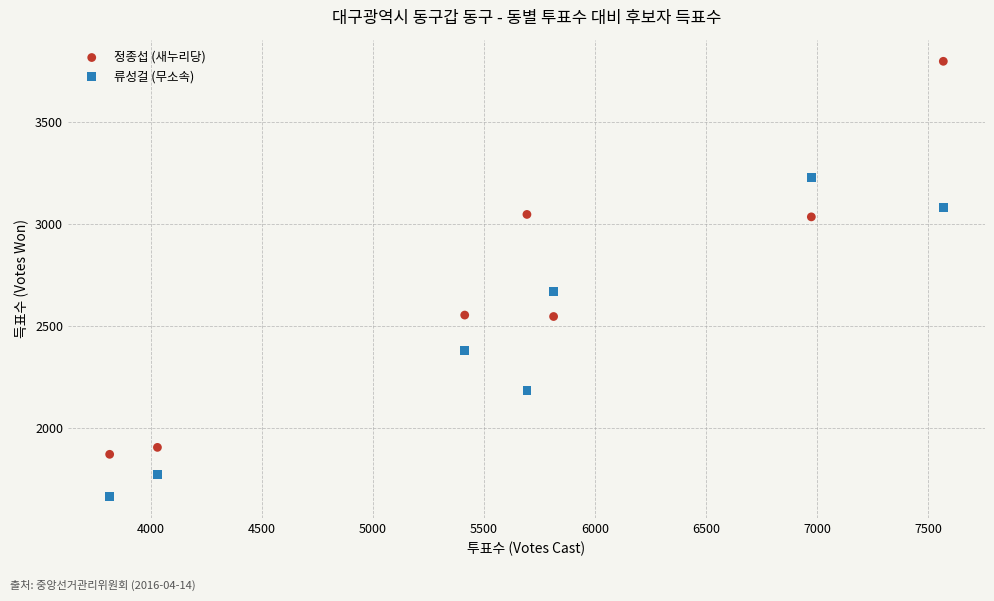

Across all series, what Y value is closest to 2731?

2669